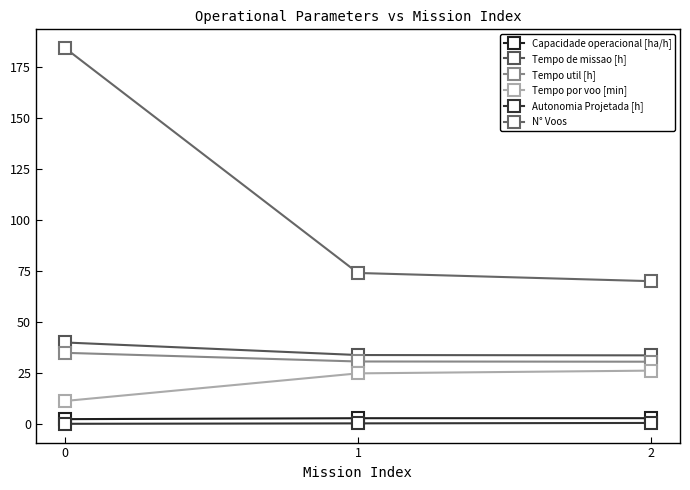

What is the approximate value of Autonomia Projetada [h] at 2?

0.6